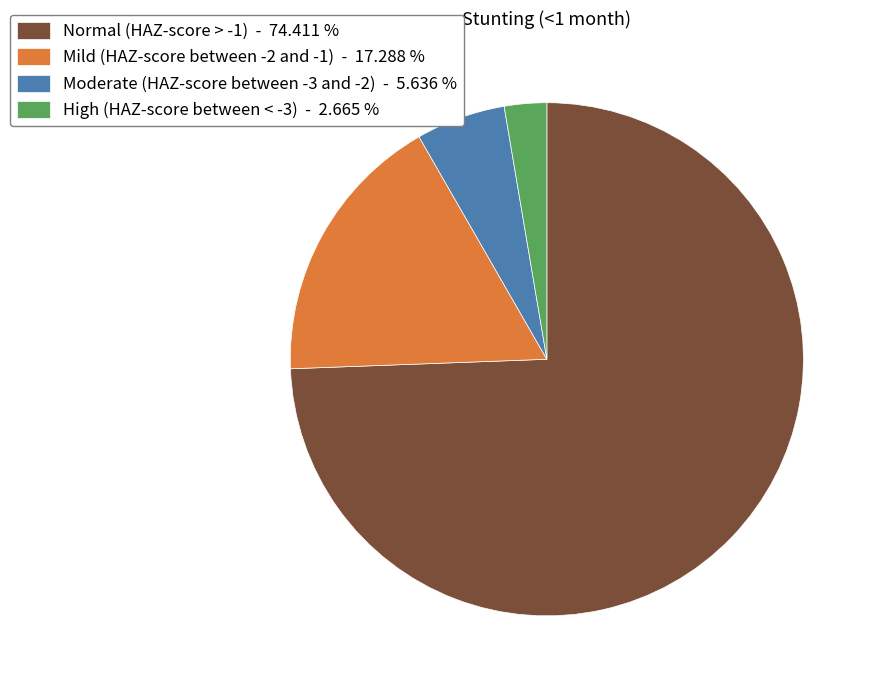

Count the number of slices in the pie.

4